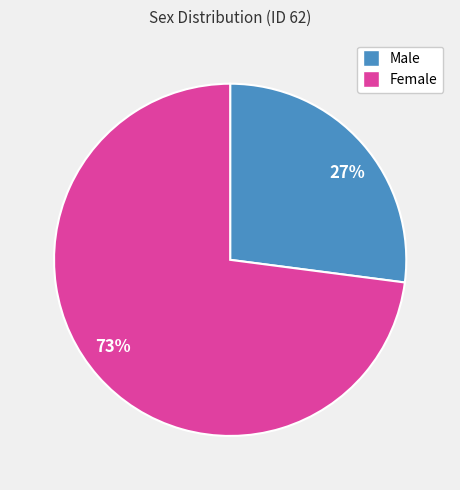

Which has a higher value, 27% or 73%?

73%